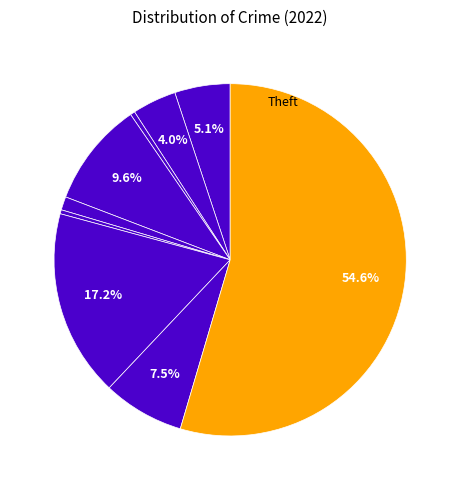

How many segments does this pie chart have?

9